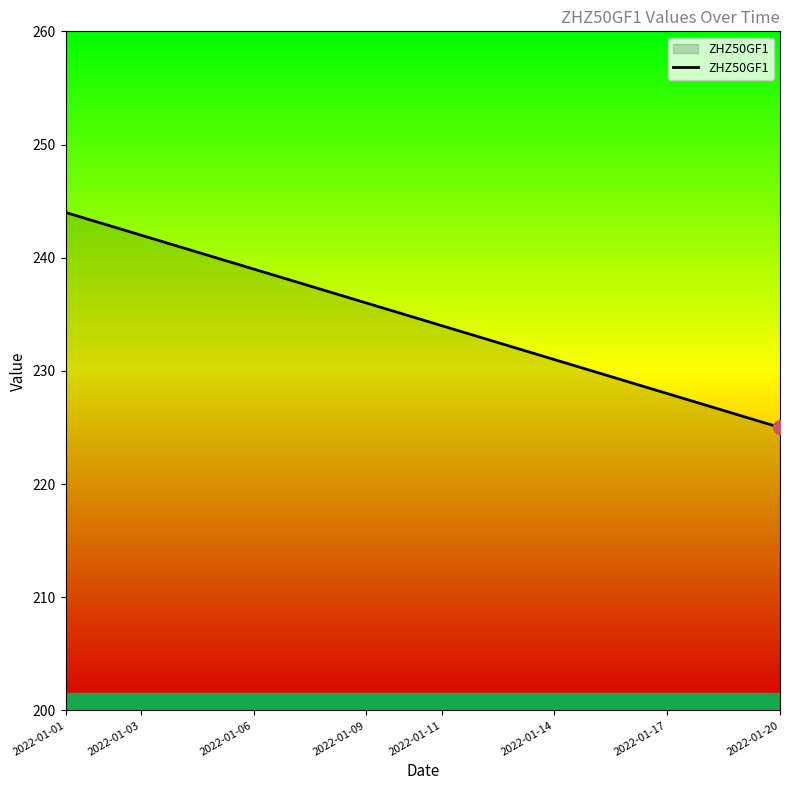

What is the smallest value displayed?

225